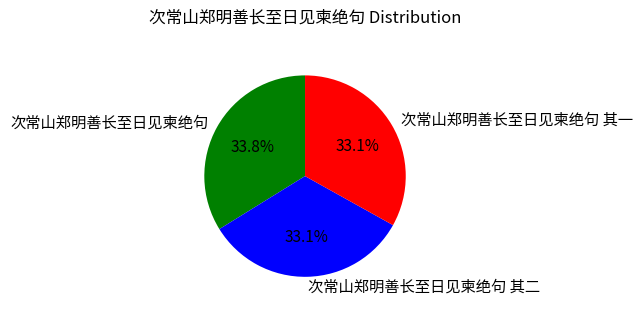

Do 次常山郑明善长至日见柬绝句 其一 and 次常山郑明善长至日见柬绝句 其二 together represent more than half of the pie?

Yes